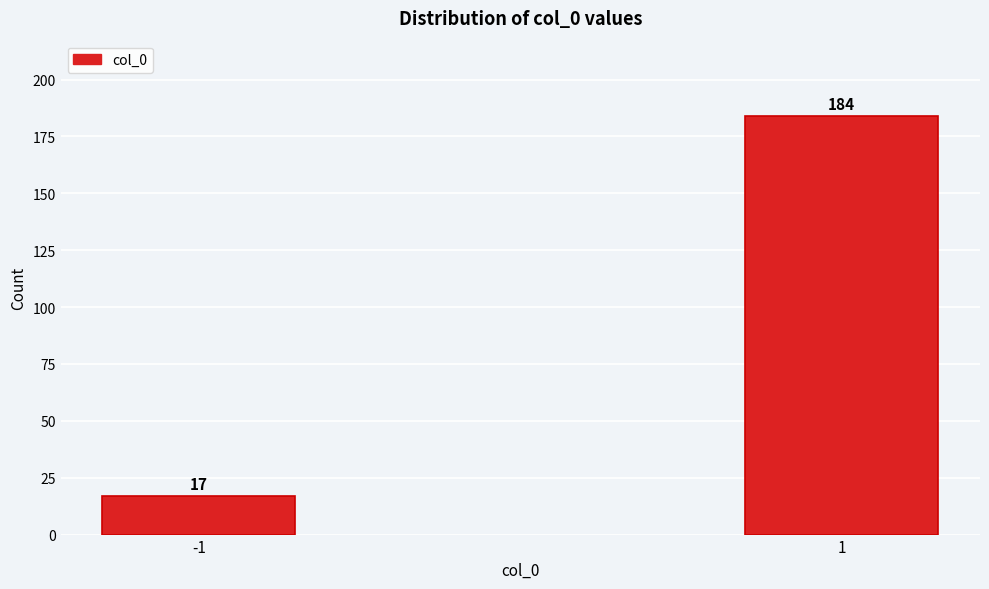

Reading left to right, what are all the values shown in this chart?

-1=17	1=184